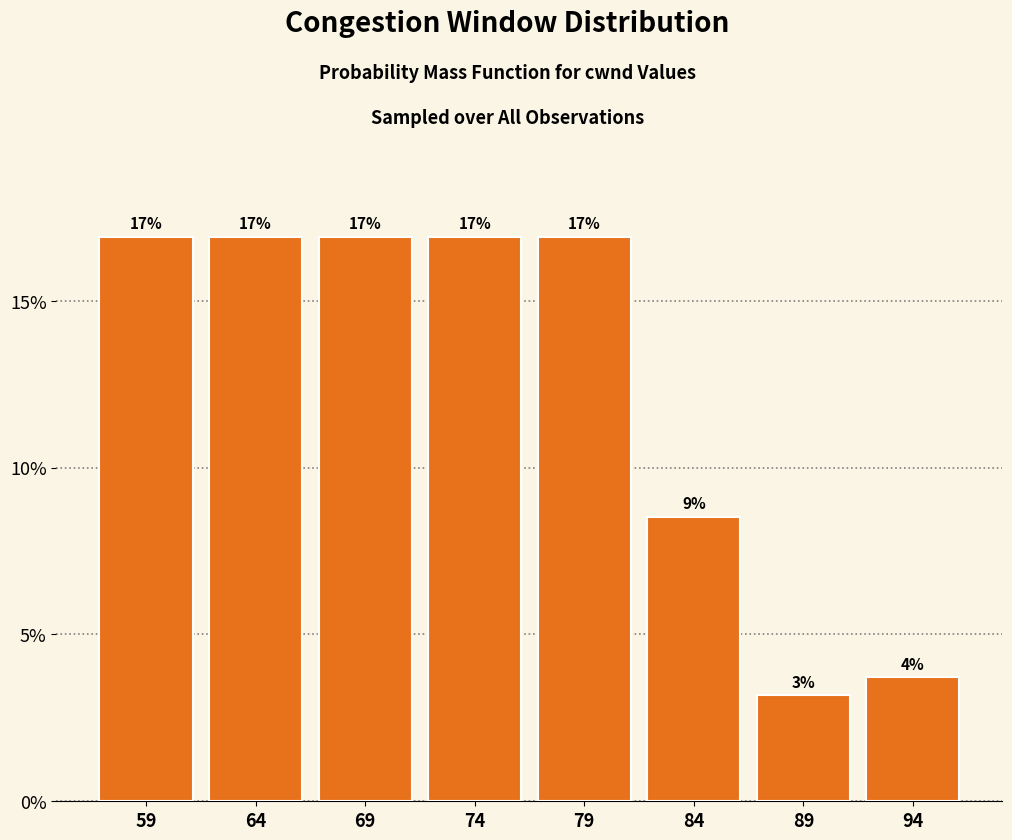

What value does the data have at 74?

16.9